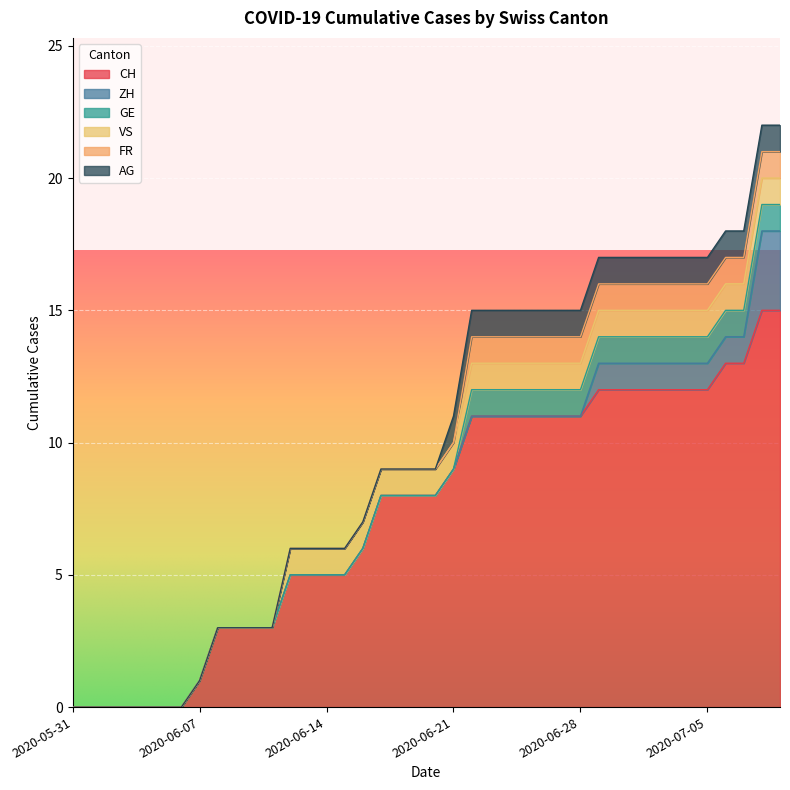

Rank the series at 2020-06-02 from lowest to highest value.

CH, ZH, GE, VS, FR, AG